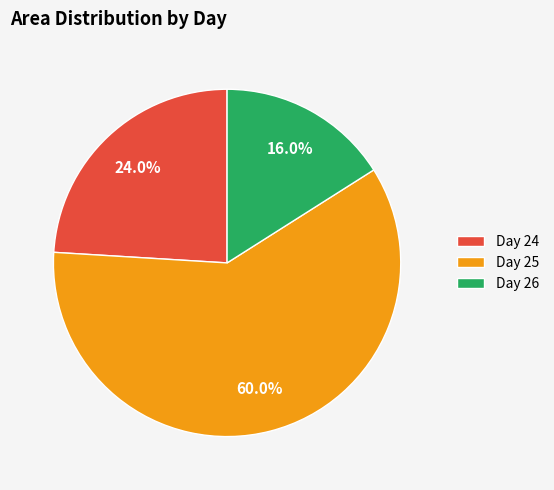

What is the majority slice?

Day 25